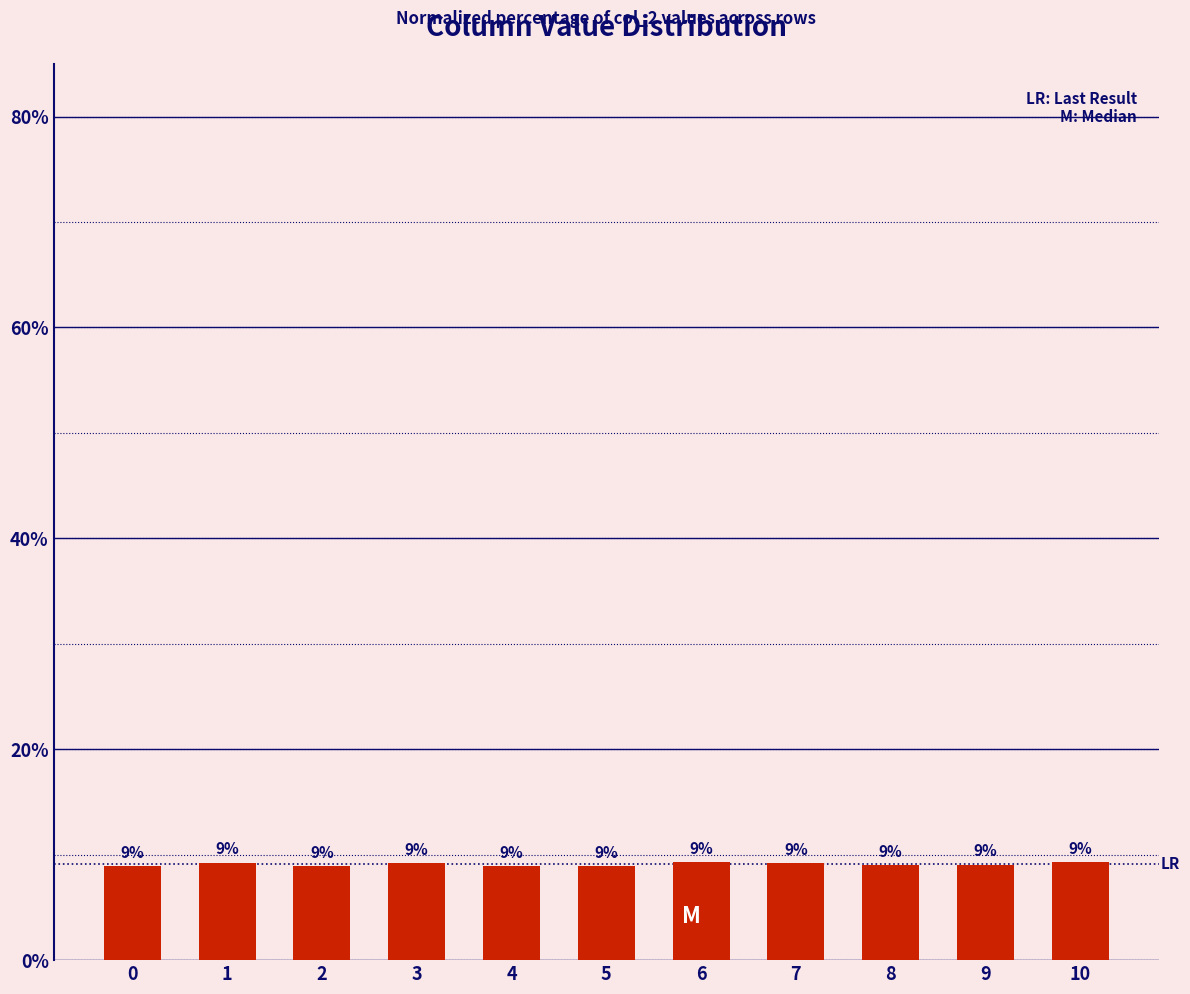

The chart shows a value of 2.8 at 9. True or false?

False